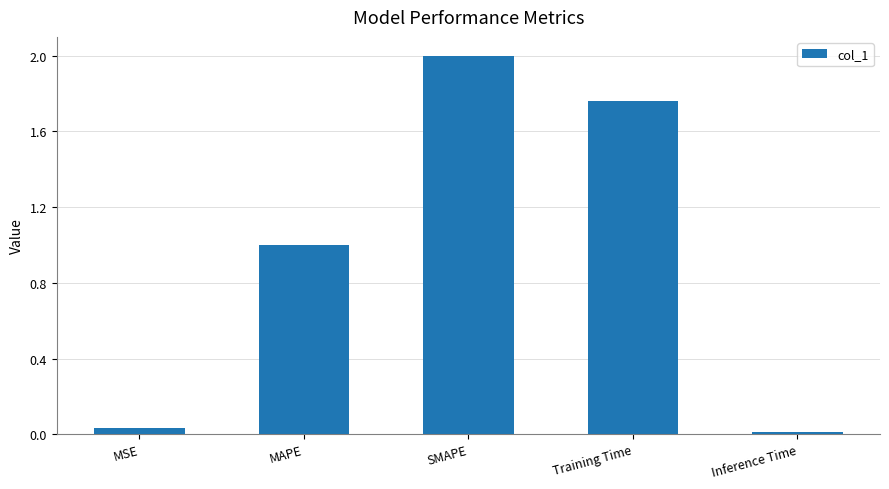

Count the number of data series in this chart.

1